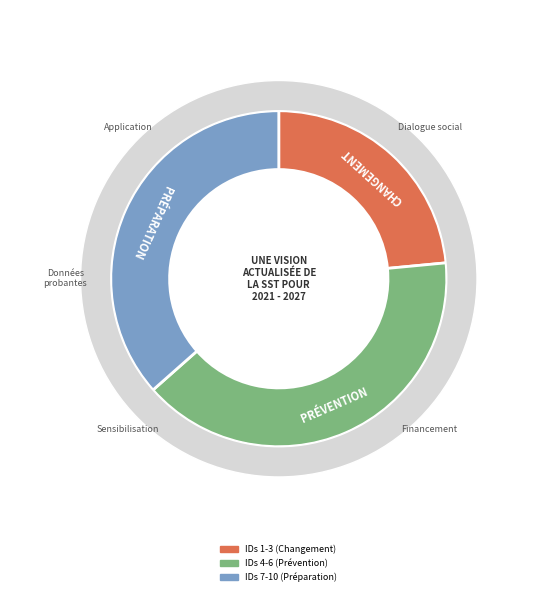

Combined, do 7 and 10 account for over 50%?

No